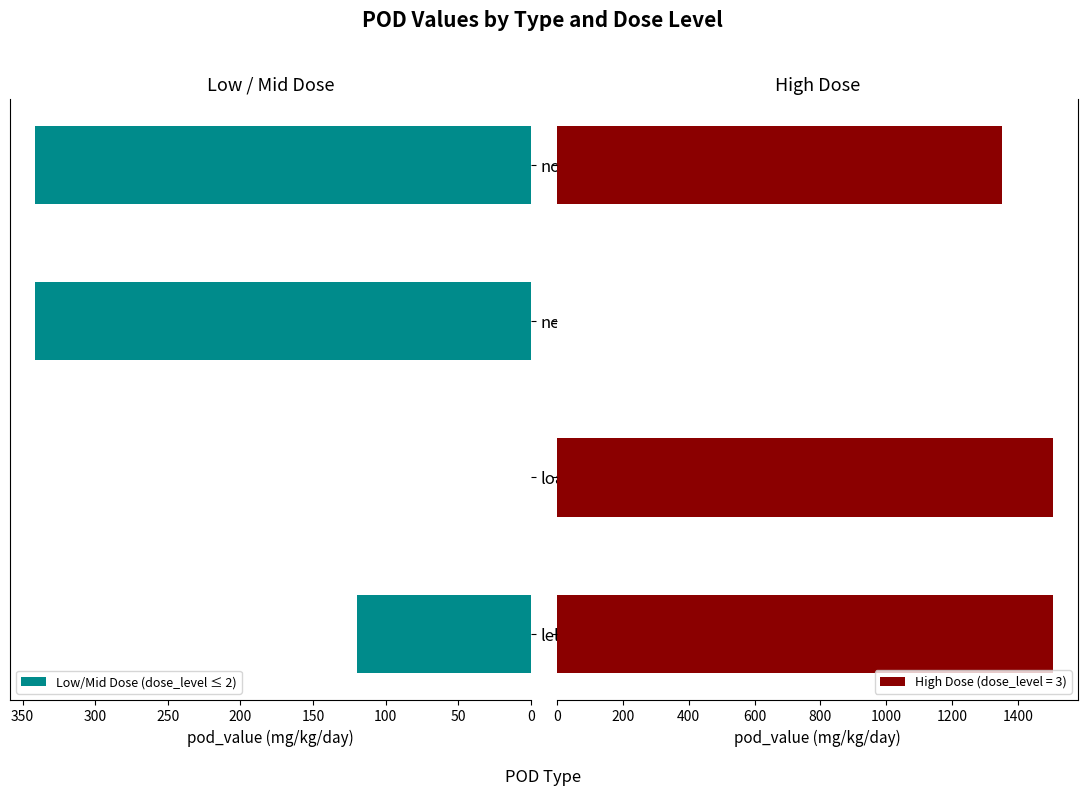

How many positive values does the Low/Mid Dose (dose_level ≤ 2) series have?

3